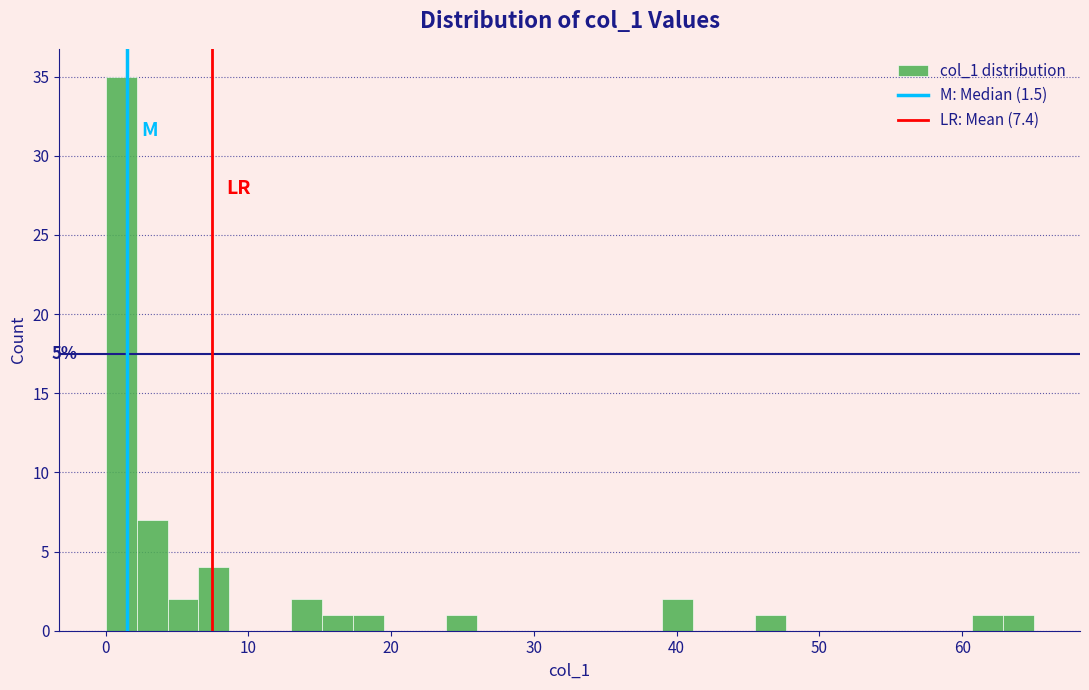

Read against the x-axis, roughly where is the centre of the tallest bar?

1